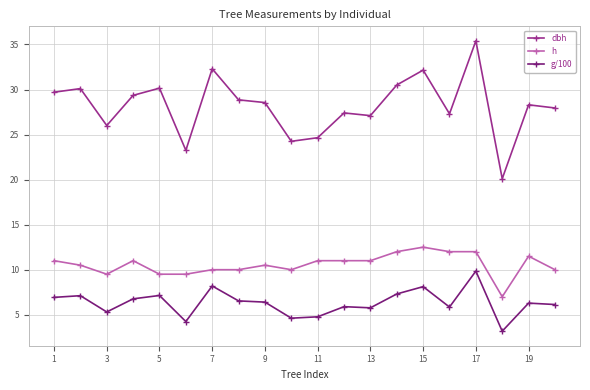

What is the value of the g/100 point at the 3rd from the left?

5.3